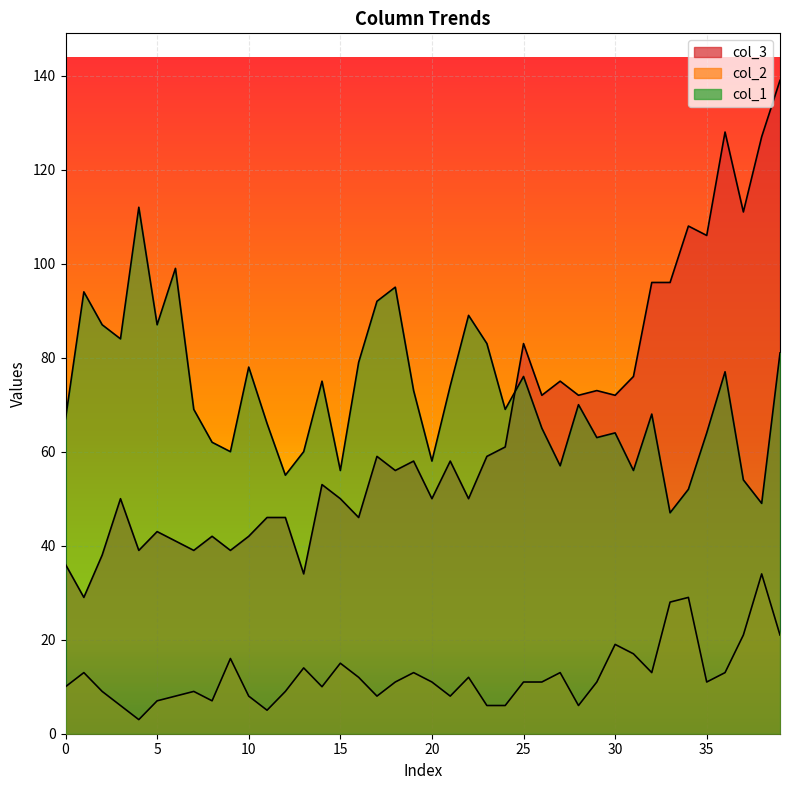

At how many categories does at least one series exceed 85?

16